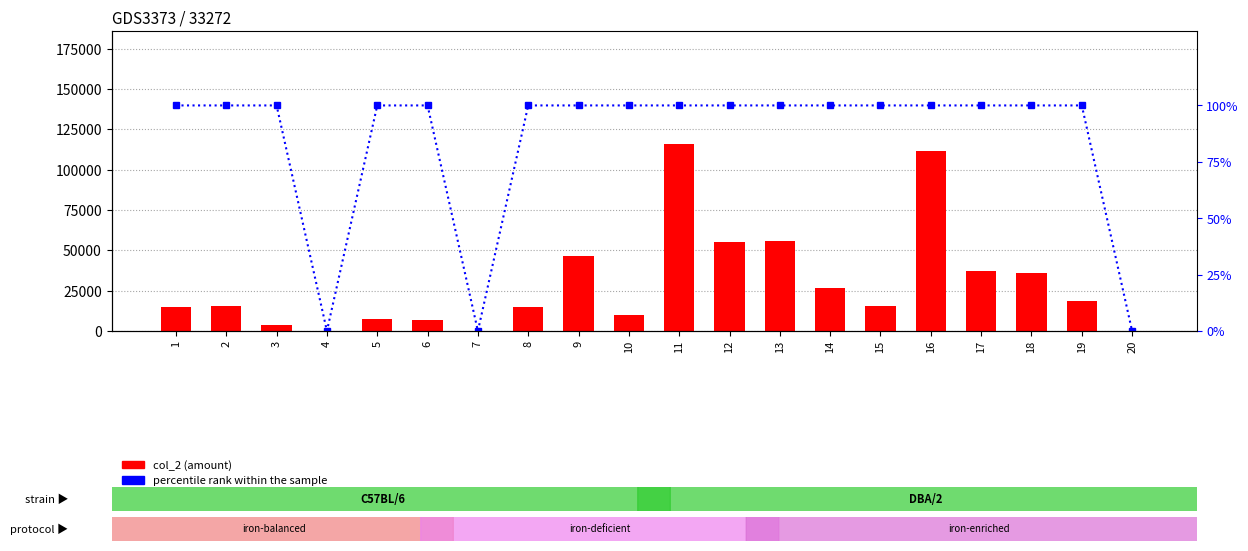

What is the sum of the col_2 (amount) values at 8 and 19?

33290